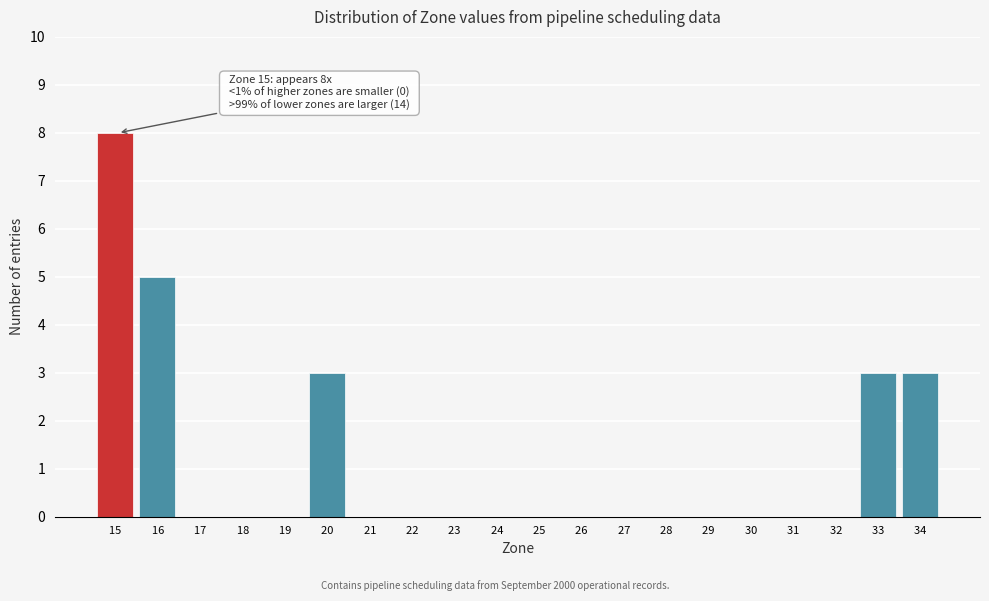

Reading left to right, what are all the values shown in this chart?

15  =8	16  =5	17  =0	18  =0	19  =0	20  =3	21  =0	22  =0	23  =0	24  =0	25  =0	26  =0	27  =0	28  =0	29  =0	30  =0	31  =0	32  =0	33  =3	34  =3